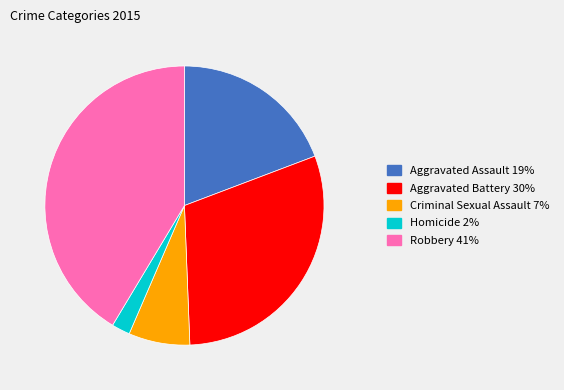

Combined, do Robbery and Aggravated Battery account for over 50%?

Yes